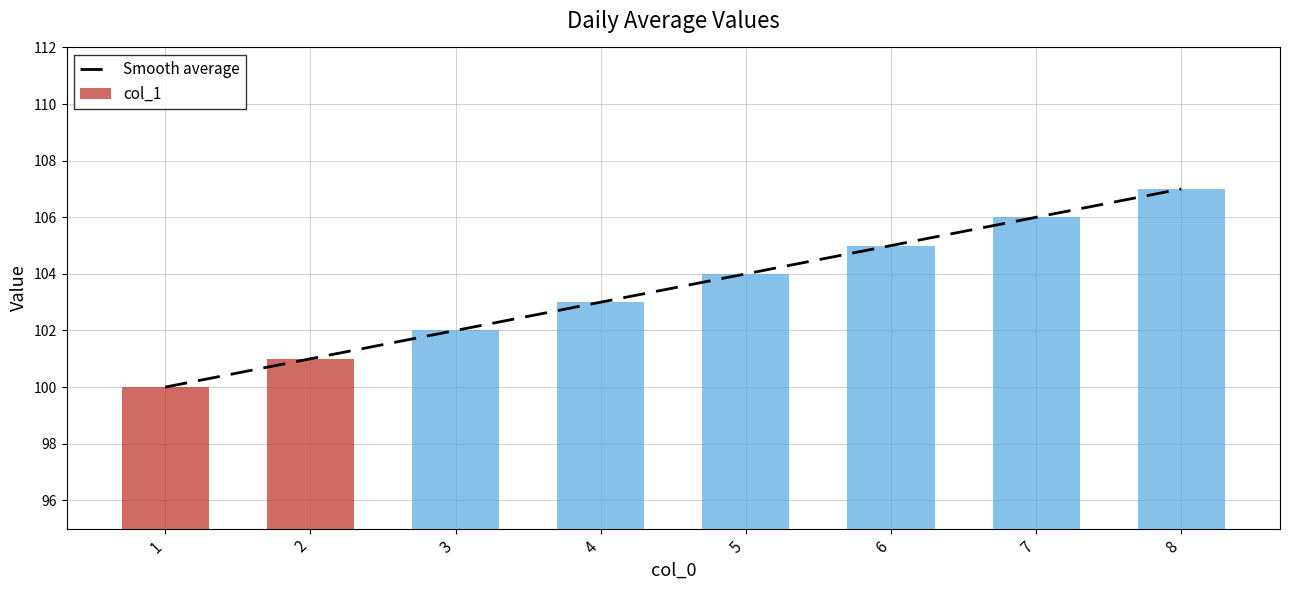

Where does the Smooth average series first go above 104?

5